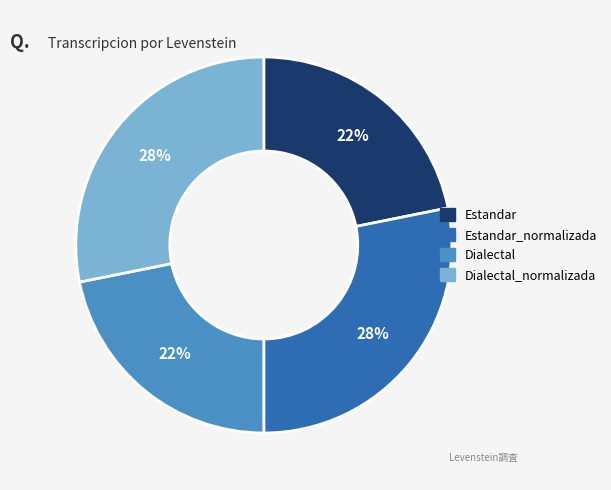

To the nearest percent, what is the difference between the largest and smallest slice percentages?

6%